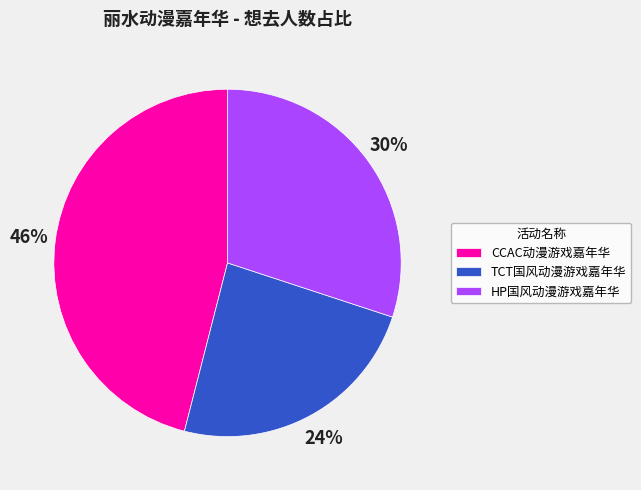

To the nearest percent, what percentage of the pie is HP国风动漫游戏嘉年华?

30%